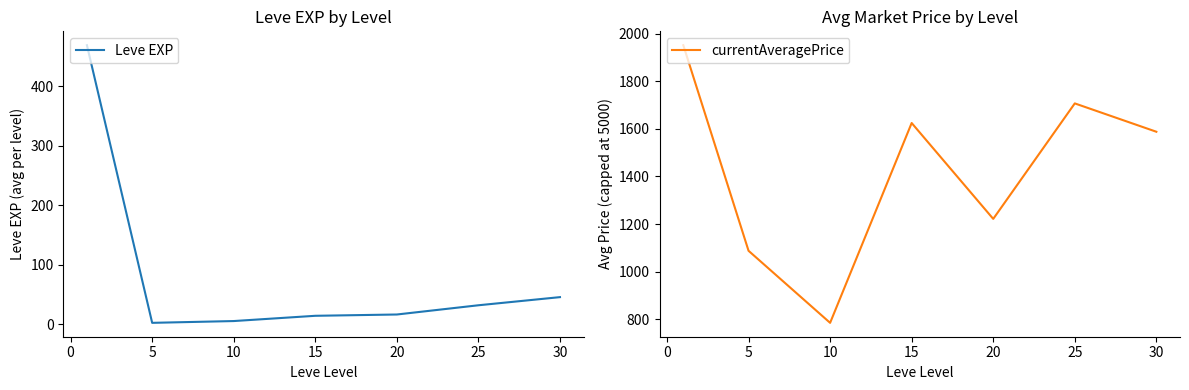

How many interior local peaks does the currentAveragePrice series have?

2